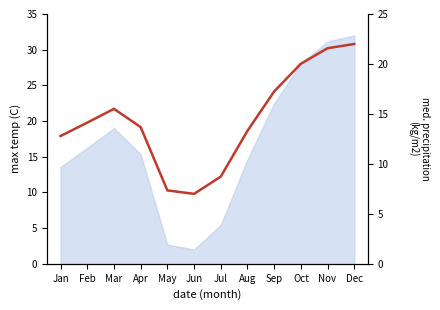

At which category does the data reach its first local peak?

Mar